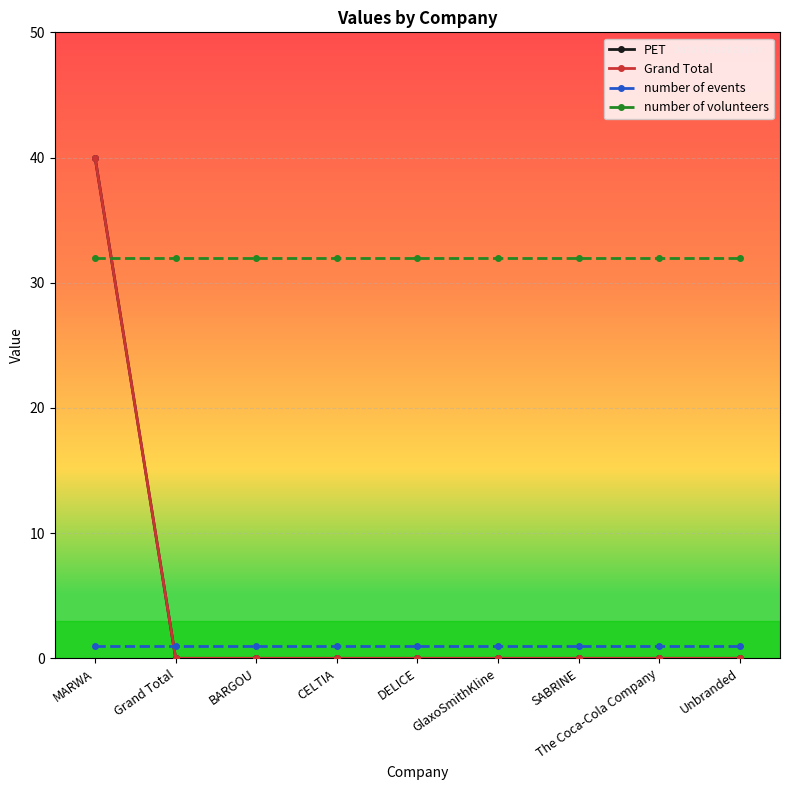

How many times do PET and number of volunteers cross each other?

1